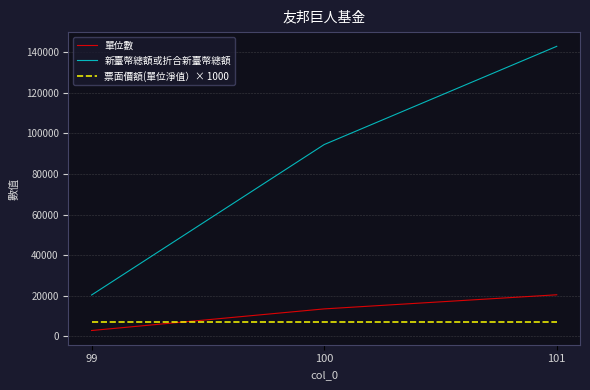

What is the approximate value of 票面價額(單位淨值）× 1000 at 99?

6960.0